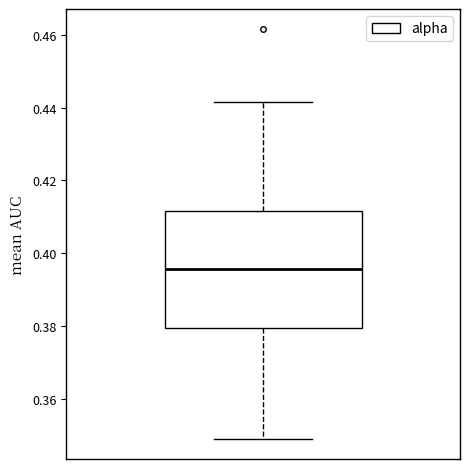

Read this box plot against the y-axis: the position of the median line, the range covered by the box, and the ends of both whiskers. The values are not printed on the chart, so give them approximately, as read against the axis.

median 0.396, box 0.380 to 0.412, whiskers 0.350 to 0.442